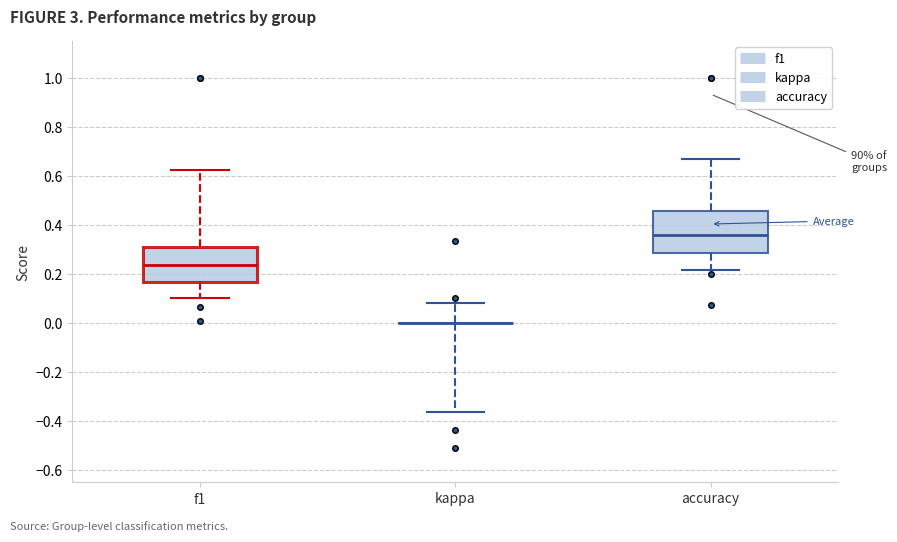

Reading left to right, transcribe this box plot: for each box, give where its median line is, the range the box spans, and where its two whiskers end, as read against the y-axis. The values are not printed on the chart, so give them approximately, as read against the axis.

f1: median 0.24, box 0.16 to 0.30, whiskers 0.10 to 0.62
kappa: box collapsed to a line at 0.00, whiskers -0.36 to 0.08
accuracy: median 0.36, box 0.28 to 0.46, whiskers 0.22 to 0.66